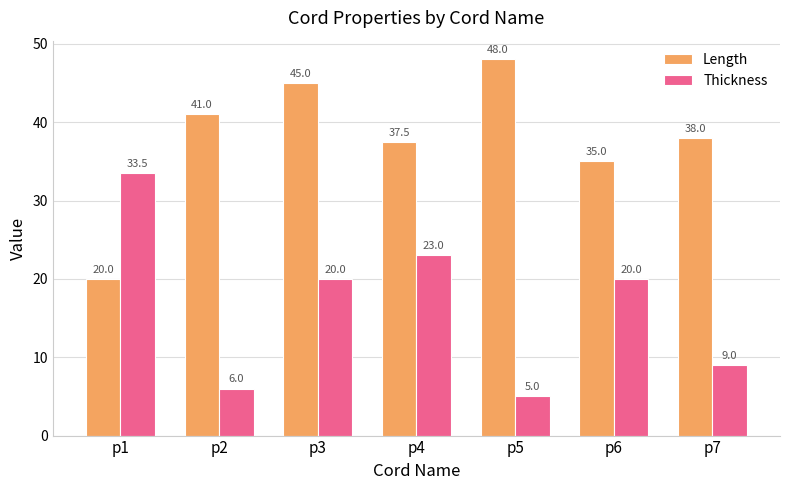

Where does the Thickness series first go above 20?

p1